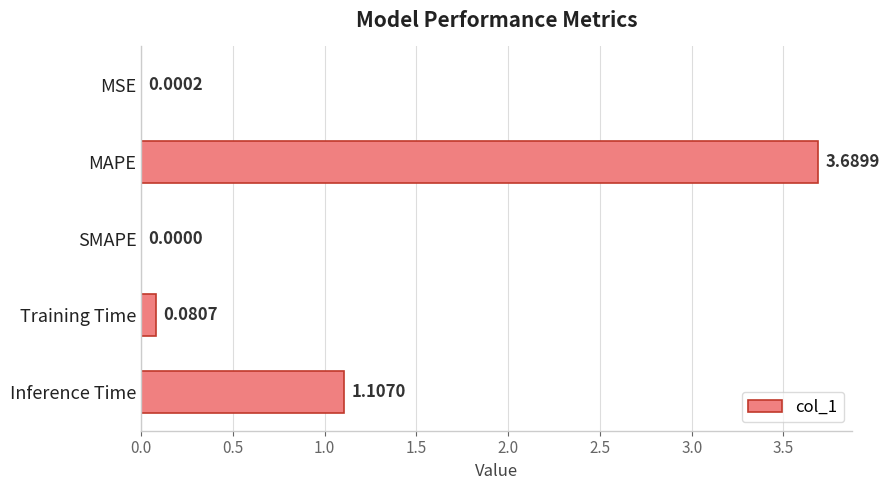

At which label is the value closest to 1?

Inference Time